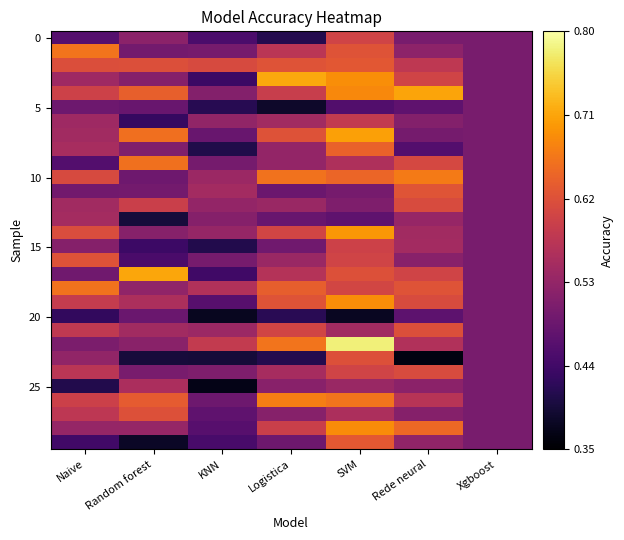

Which has a higher value, Random forest or Logistica?

Random forest